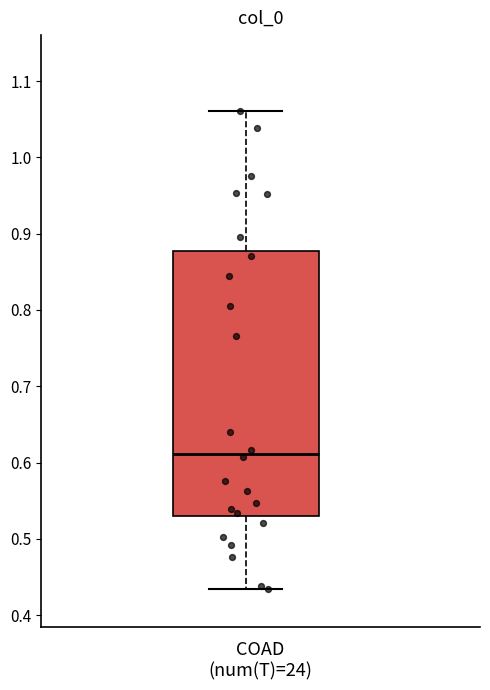

Read this box plot against the y-axis: the position of the median line, the range covered by the box, and the ends of both whiskers. The values are not printed on the chart, so give them approximately, as read against the axis.

median 0.61, box 0.53 to 0.88, whiskers 0.43 to 1.06